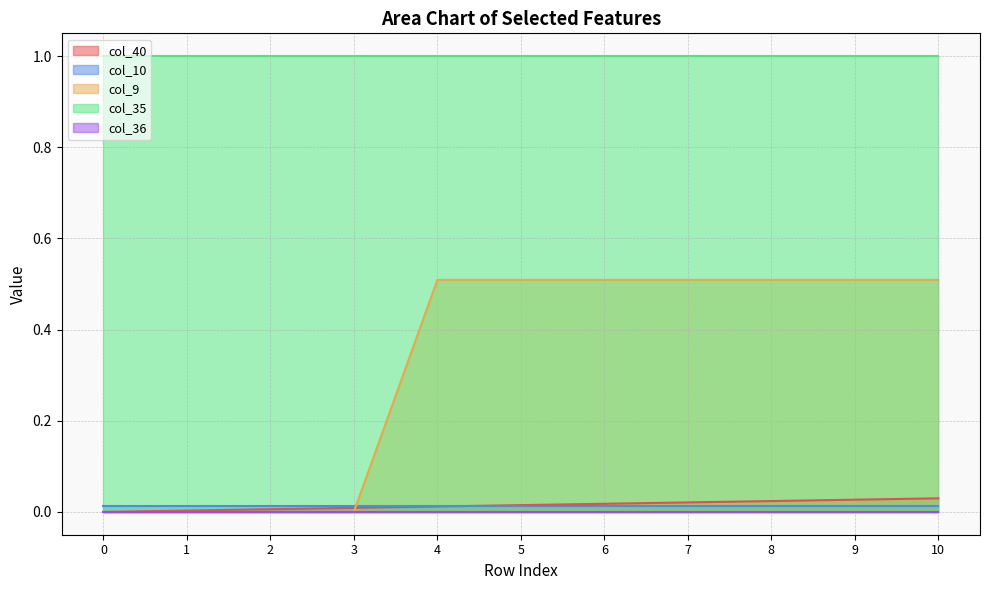

Which has a higher value, 1 or 3?

3